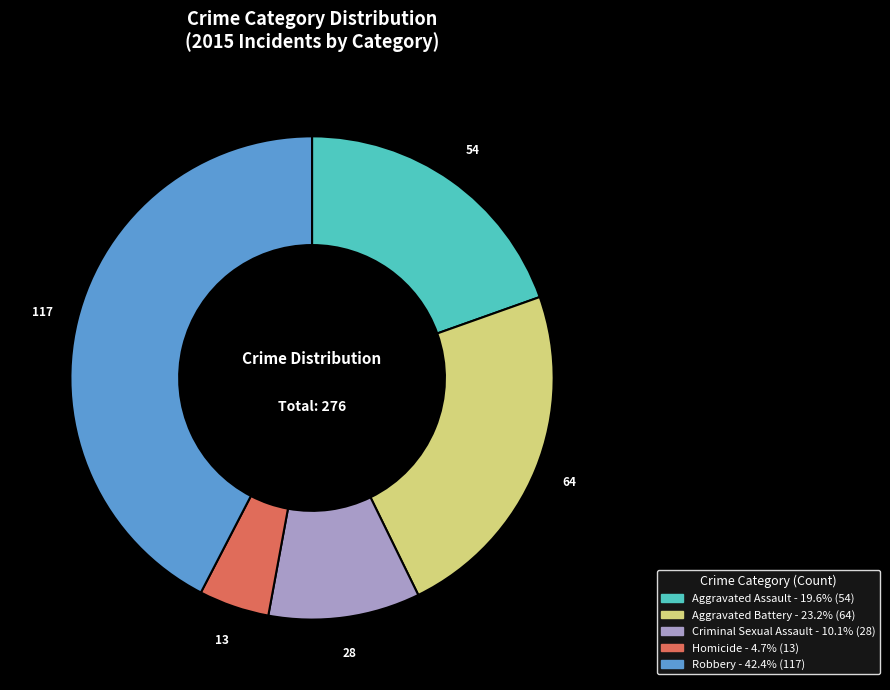

Approximately how many times larger is the value at Criminal Sexual Assault compared to Aggravated Assault?

0.5